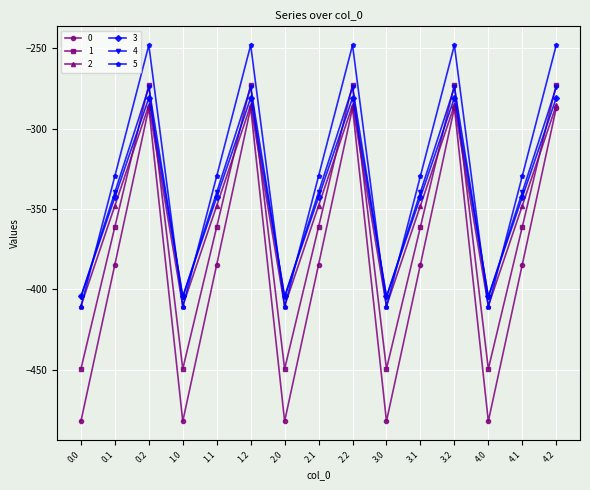

What is the minimum value shown in the chart?

-482.0